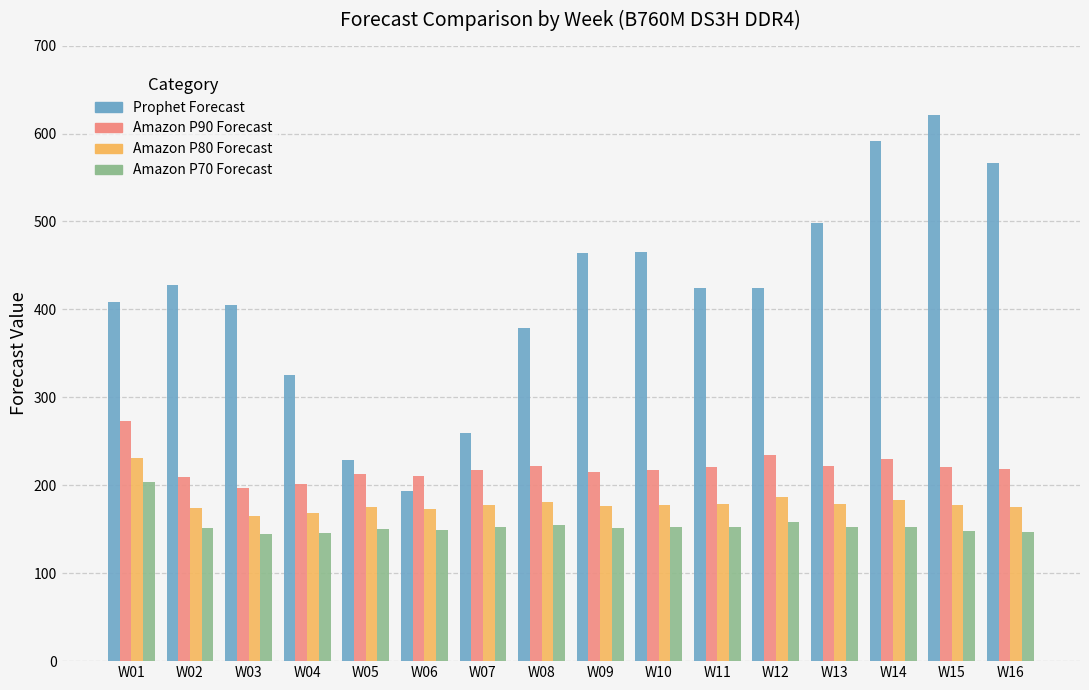

What is the smallest value displayed?

145